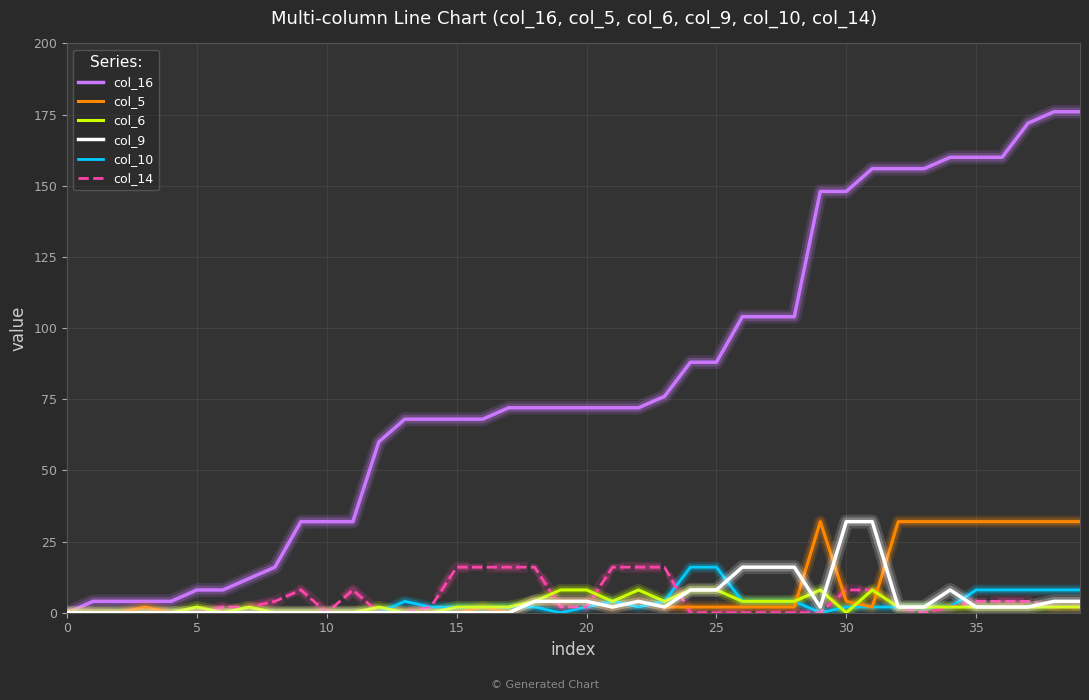

What is the greatest value displayed?

176